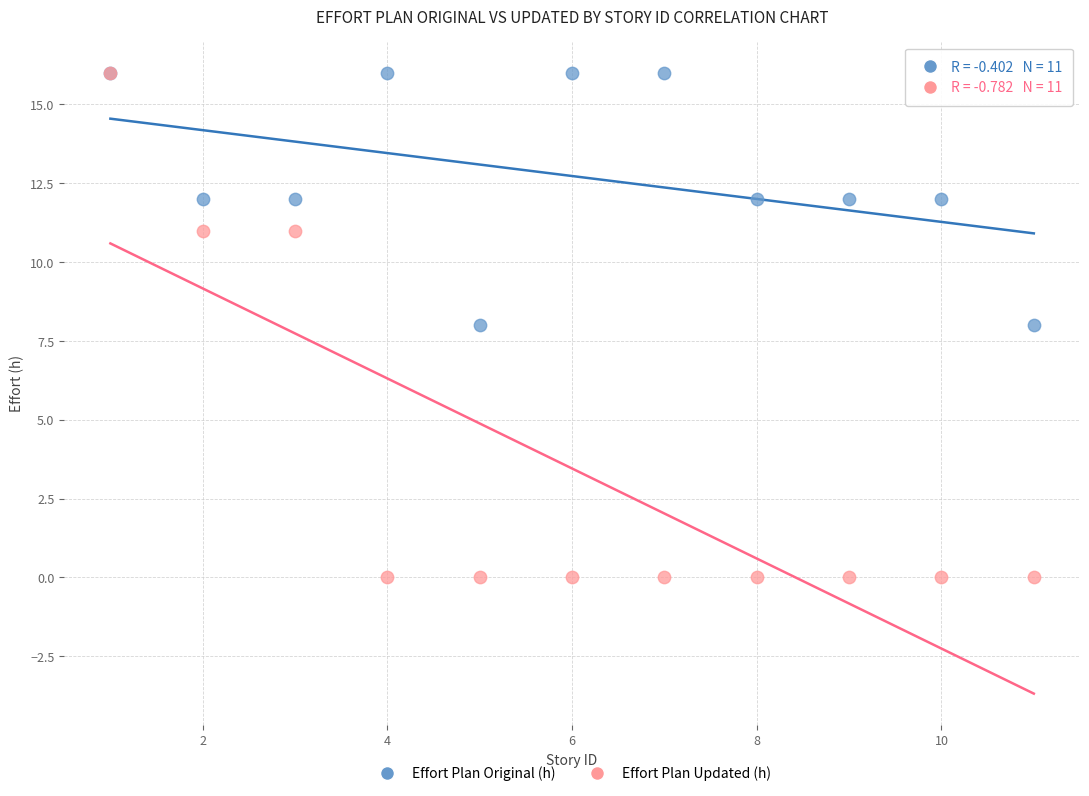

What are all the series names shown in the legend?

Effort Plan Original (h), Effort Plan Updated (h)